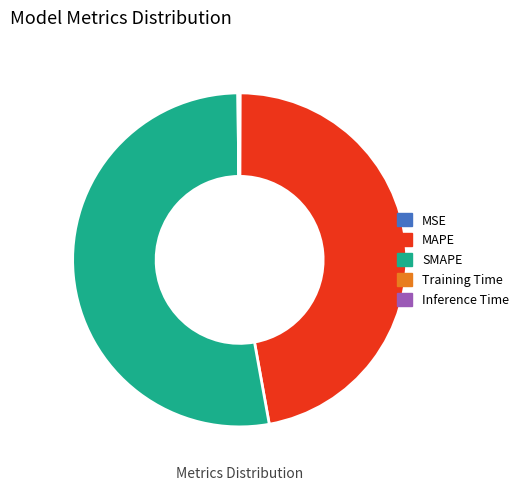

Is there a majority slice in this chart?

Yes